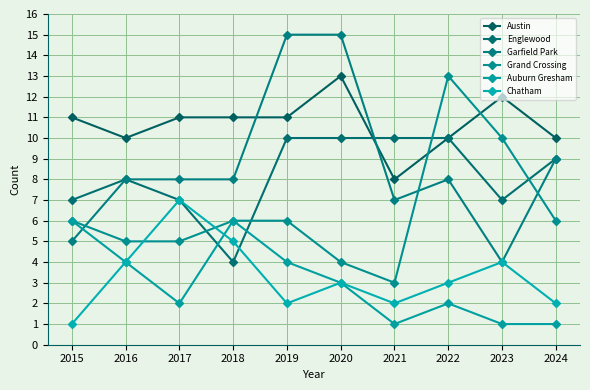

At which label is Auburn Gresham closest to 3?

2020